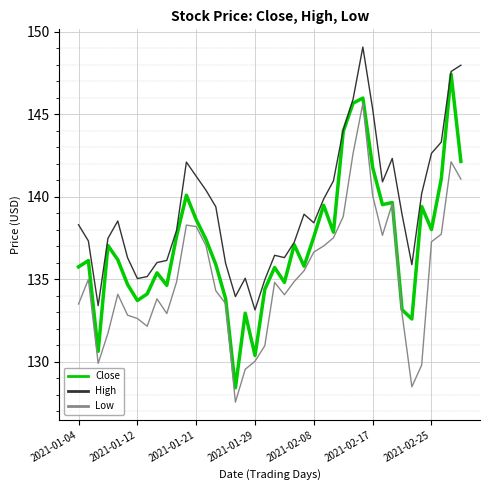

What is the minimum value for Low?

127.6